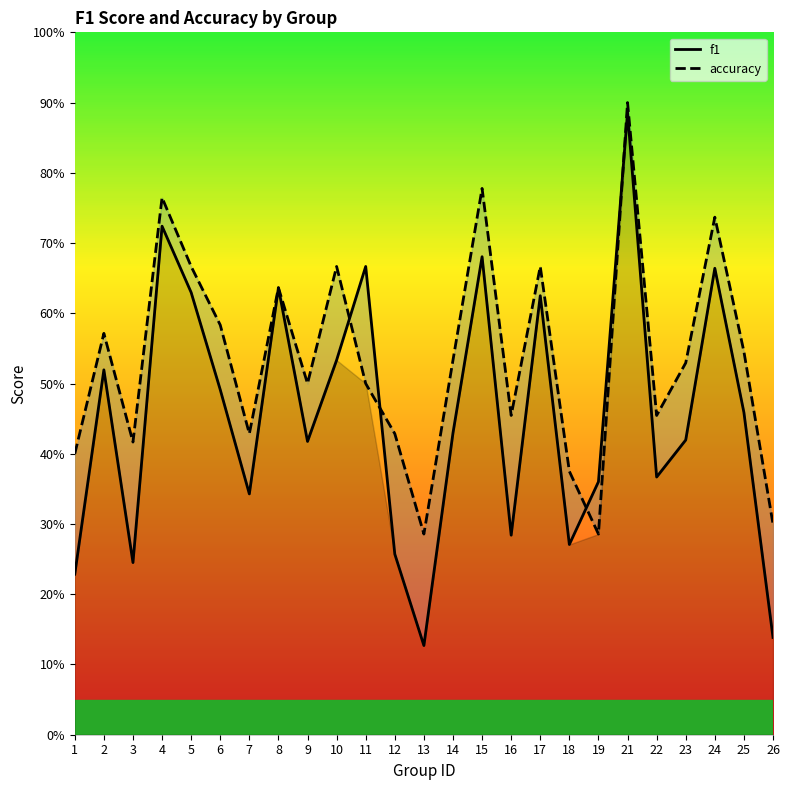

Is this an area chart (filled region under the line)?

No